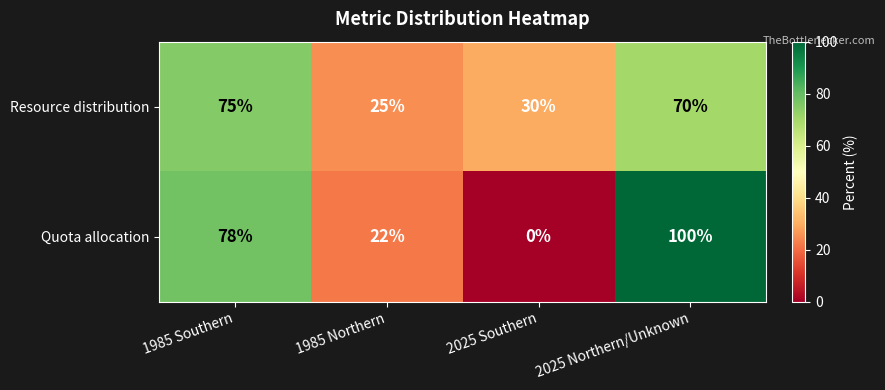

True or false: Resource distribution has a value of 70 at 2025 Northern/Unknown.

True